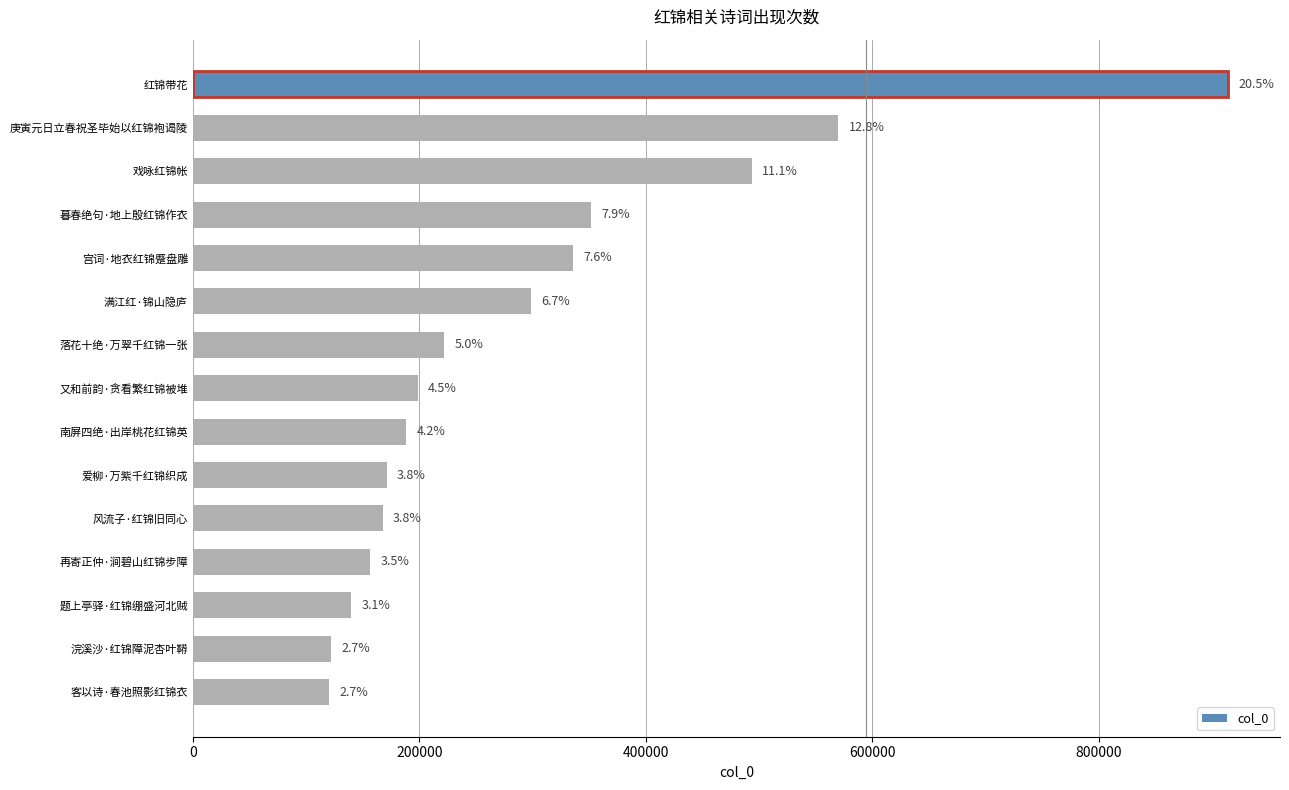

How many categories are shown in the chart?

15